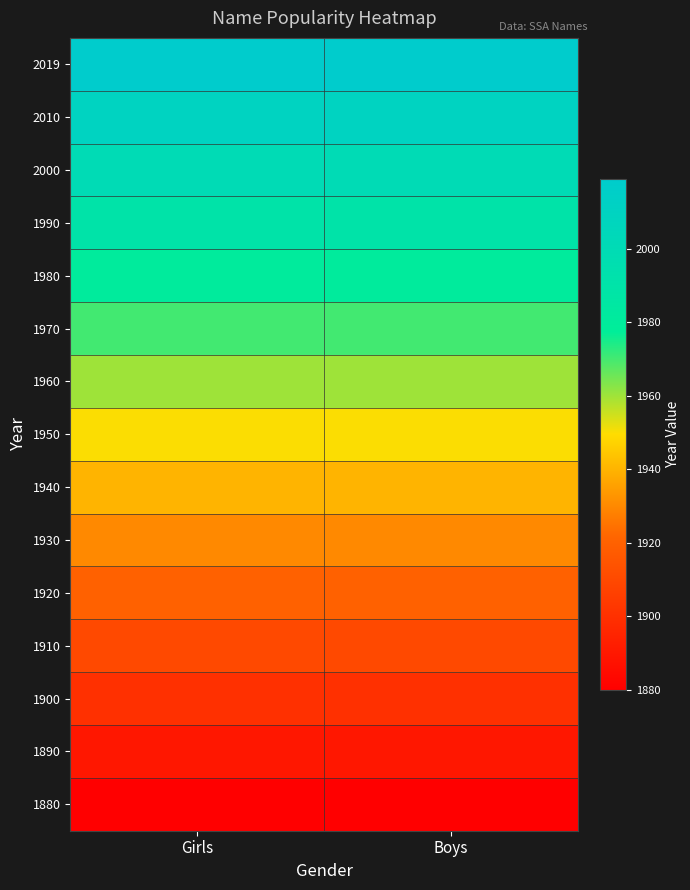

Reading right to left, what are all the values shown in this chart?

1880: Boys=1880	Girls=1880
1890: Boys=1890	Girls=1890
1900: Boys=1900	Girls=1900
1910: Boys=1910	Girls=1910
1920: Boys=1920	Girls=1920
1930: Boys=1930	Girls=1930
1940: Boys=1940	Girls=1940
1950: Boys=1950	Girls=1950
1960: Boys=1960	Girls=1960
1970: Boys=1970	Girls=1970
1980: Boys=1980	Girls=1980
1990: Boys=1990	Girls=1990
2000: Boys=2000	Girls=2000
2010: Boys=2010	Girls=2010
2019: Boys=2019	Girls=2019